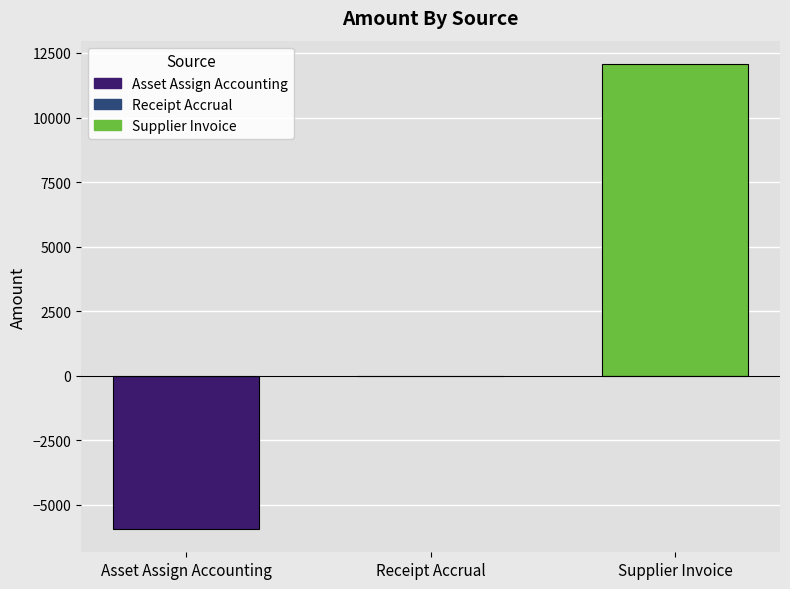

Reading left to right, what are all the values shown in this chart?

-5940.8	0.0	12075.9